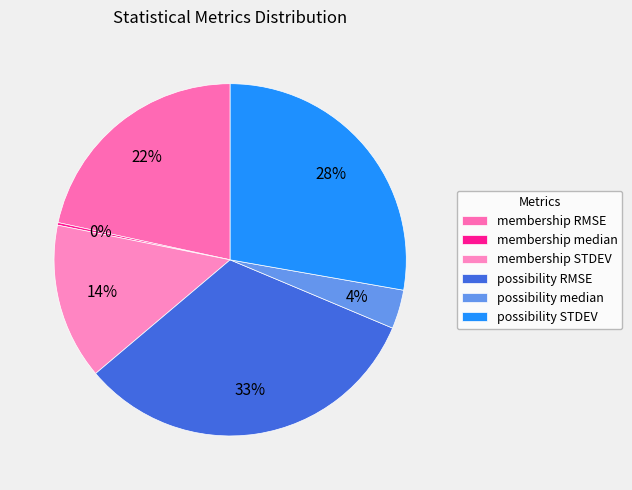

Do membership STDEV and membership RMSE together represent more than half of the pie?

No